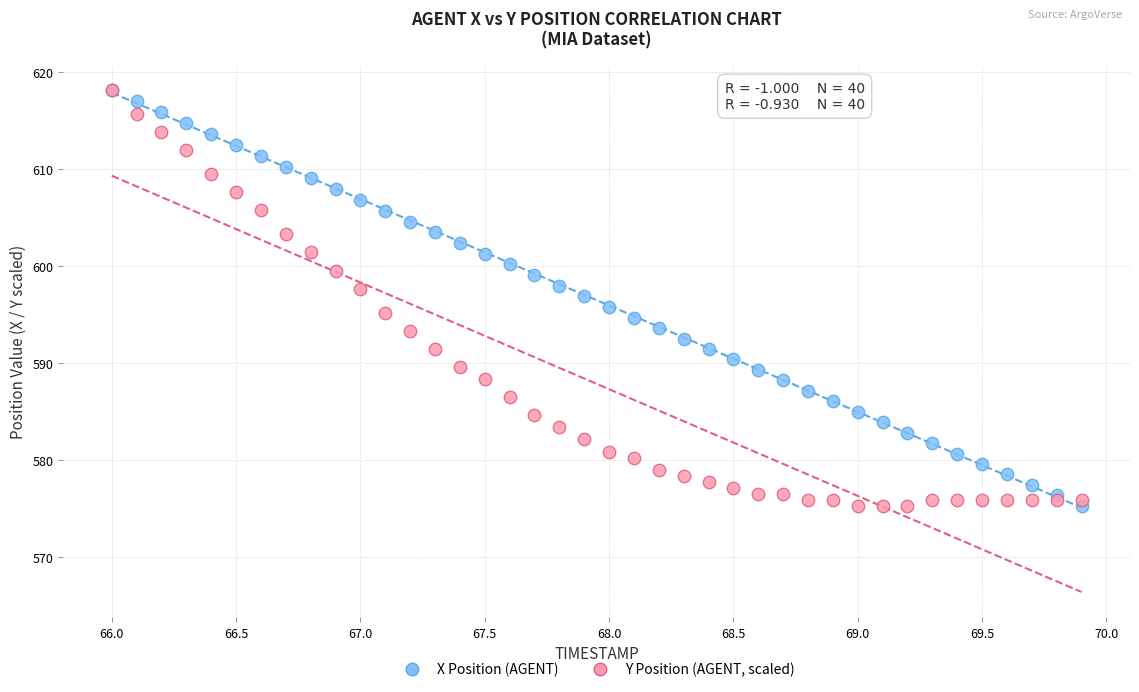

What are all the series names shown in the legend?

X Position (AGENT), Y Position (AGENT, scaled)